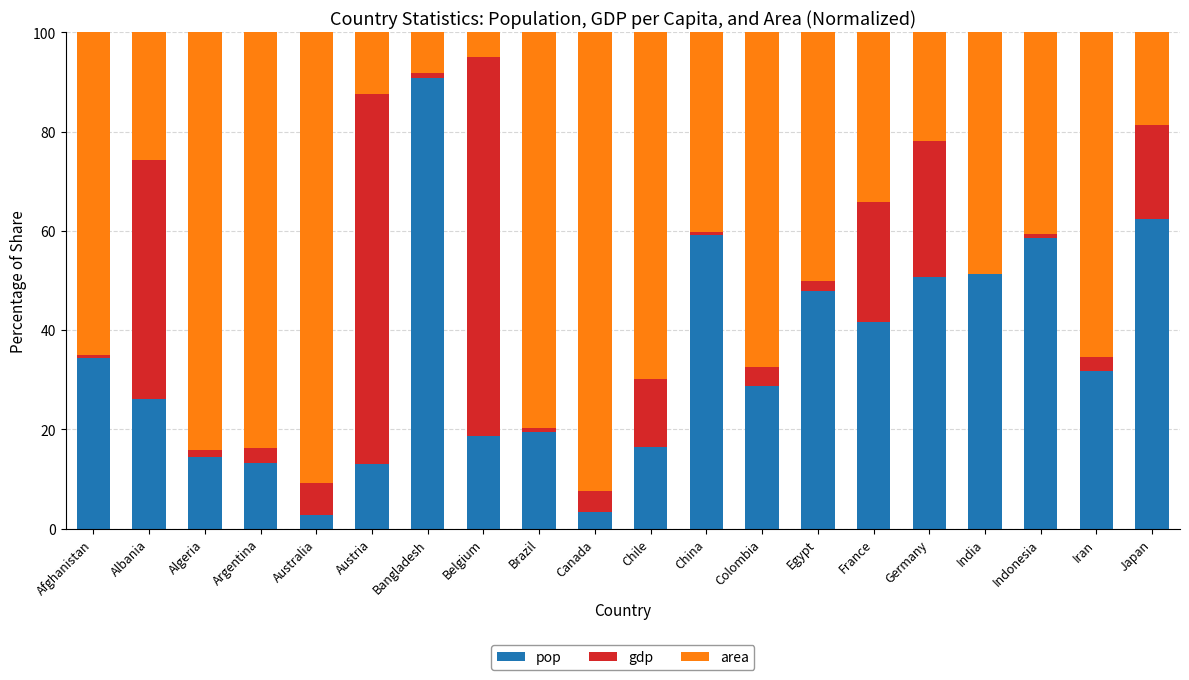

Where is pop nearest to the value 46?

Egypt